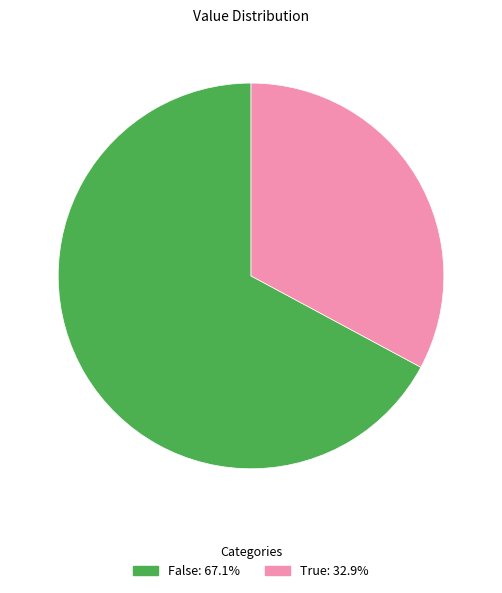

Which slice is the smallest?

True